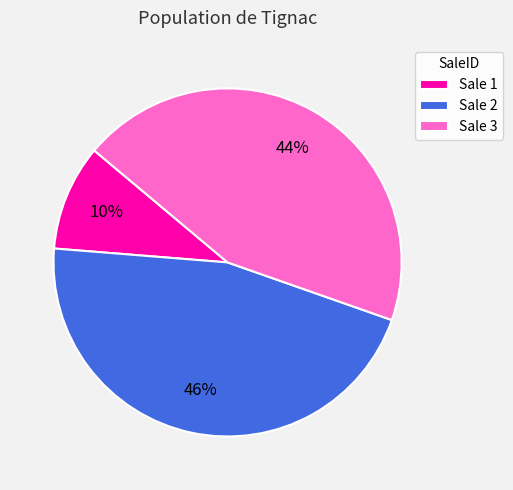

True or false: Sale 3 accounts for 32% of the total.

False